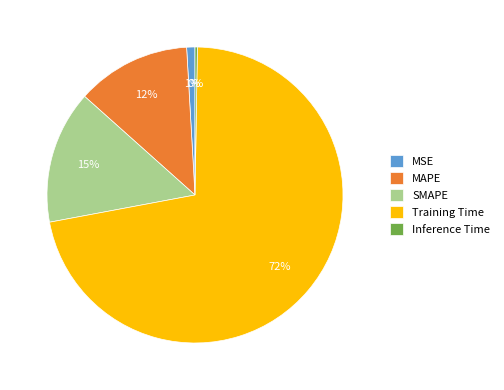

To the nearest percent, what is the difference between the largest and smallest slice percentages?

72%